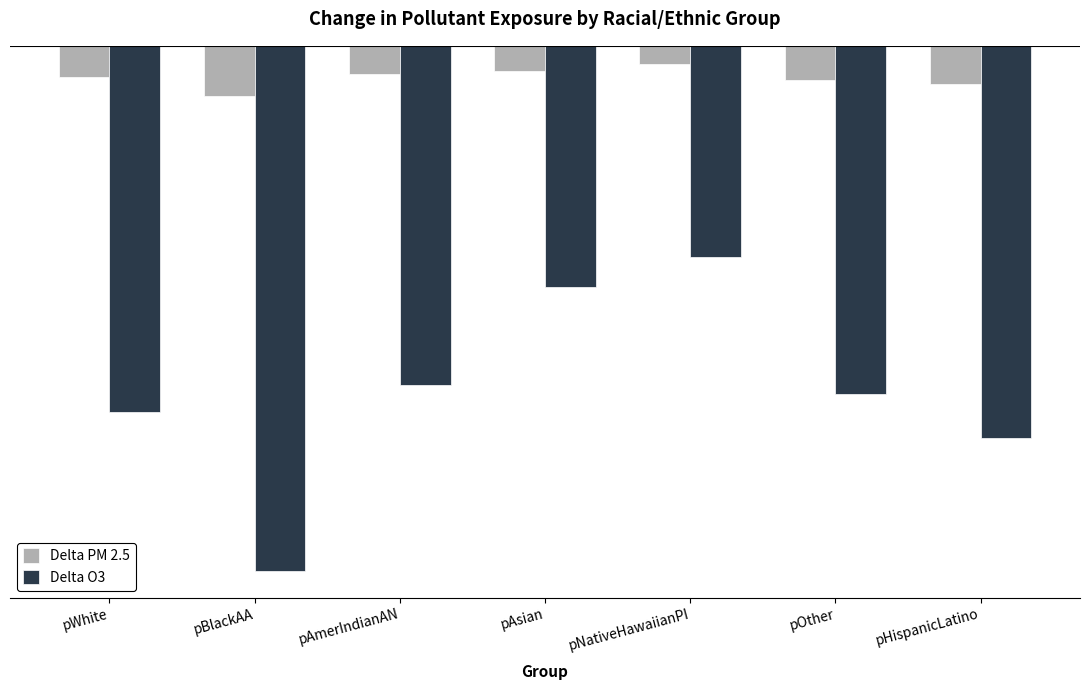

Which category has the highest value in the Delta O3 series?

pNativeHawaiianPI